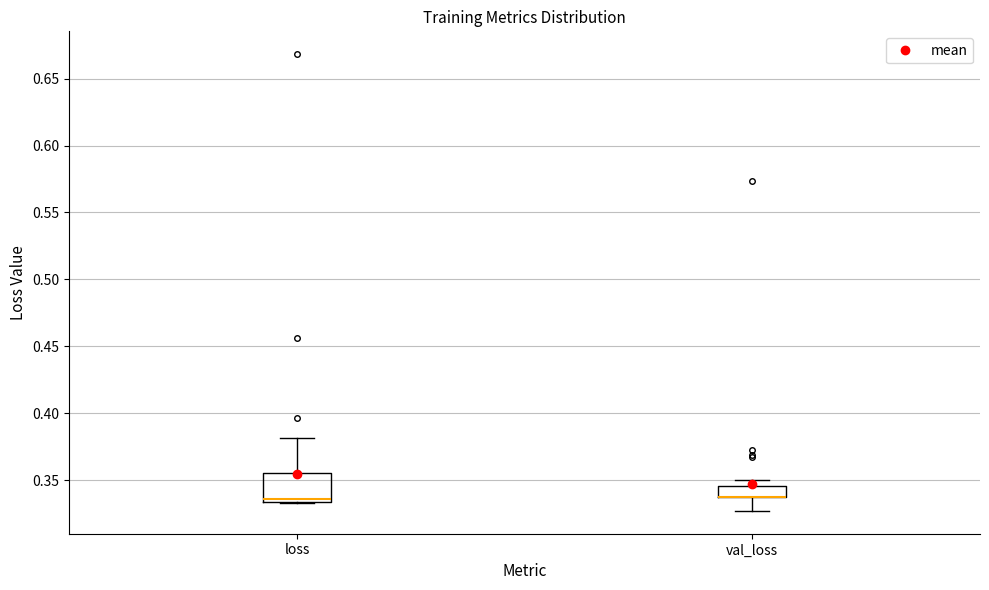

Where is the lower edge of the box for val_loss on the y-axis? The values are not printed on the chart, so give them approximately, as read against the axis.

0.340